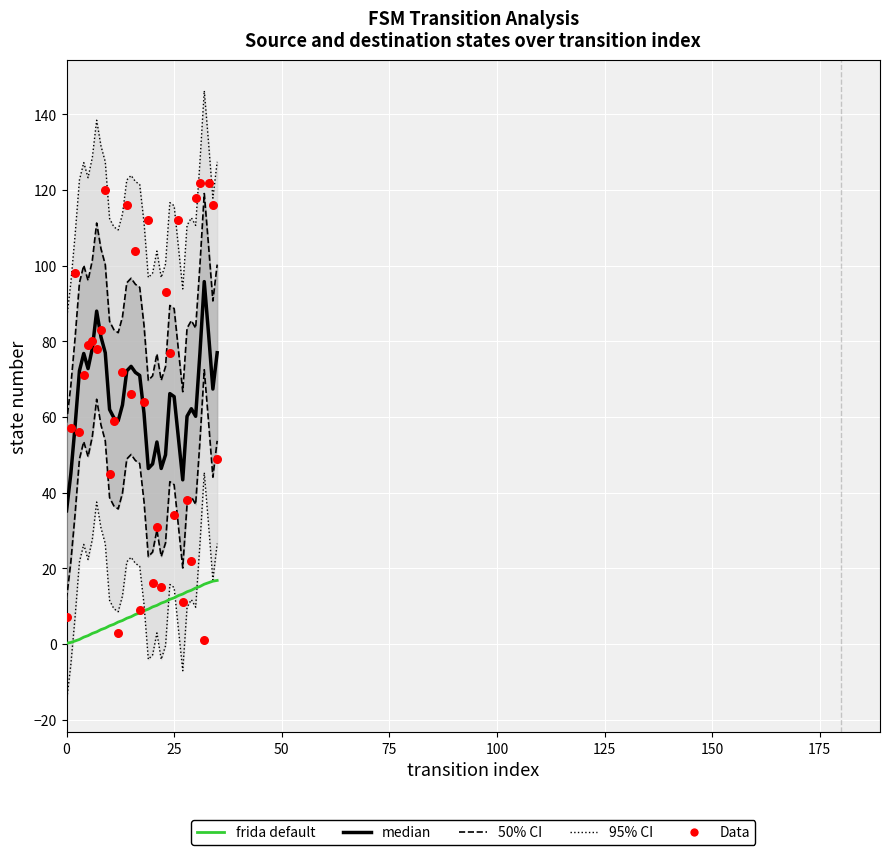

Which series has the largest total across all categories?

50% CI